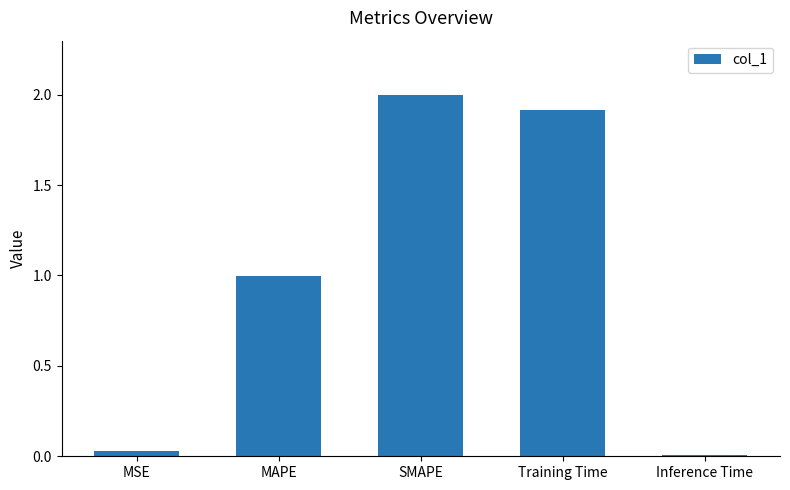

True or false: the data shows 1.0 at MAPE.

True